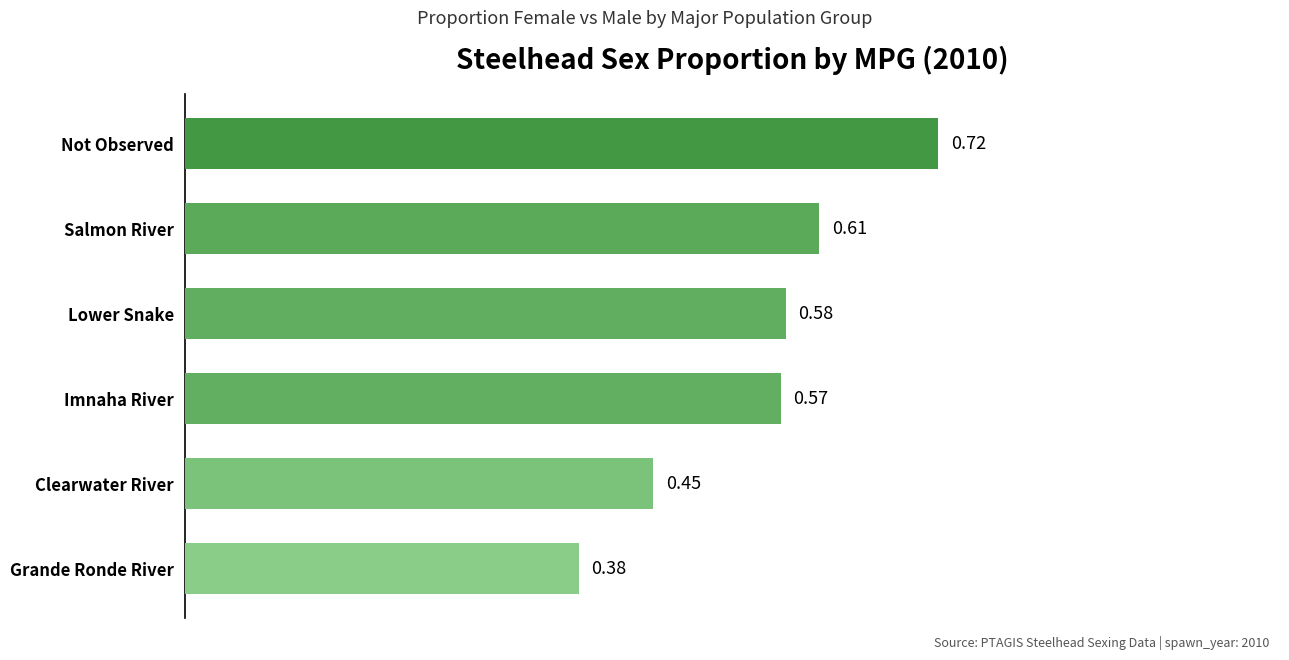

Rank the categories by value from lowest to highest.

Grande Ronde River, Clearwater River, Imnaha River, Lower Snake, Salmon River, Not Observed